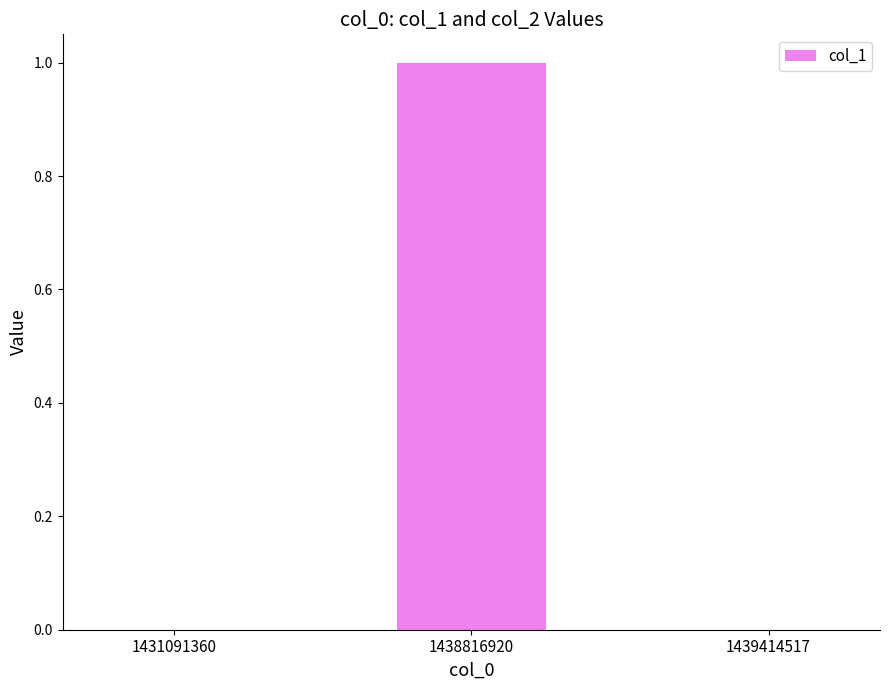

Reading left to right, what are all the values shown in this chart?

1431091360=0	1438816920=1	1439414517=0